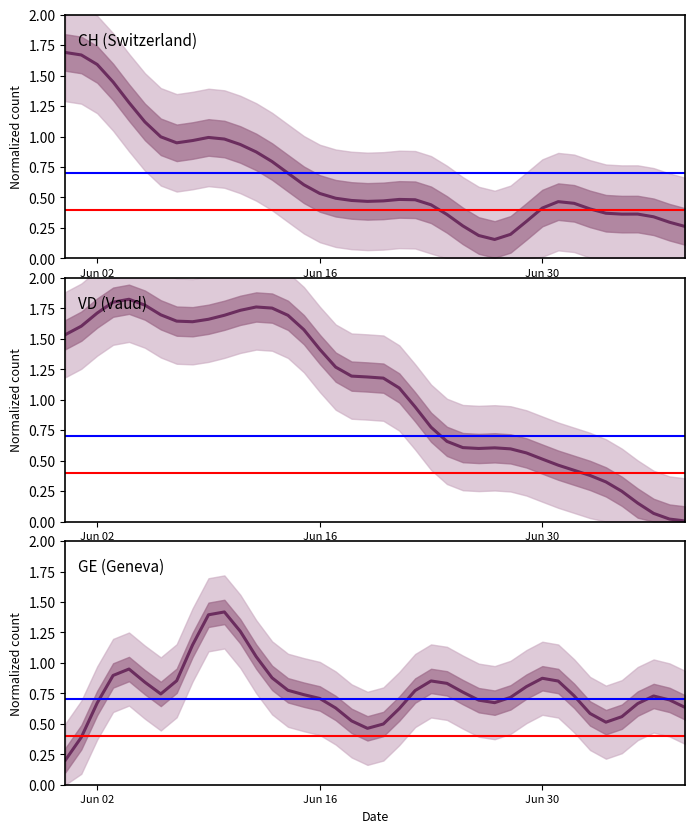

How many categories are shown in the chart?

40